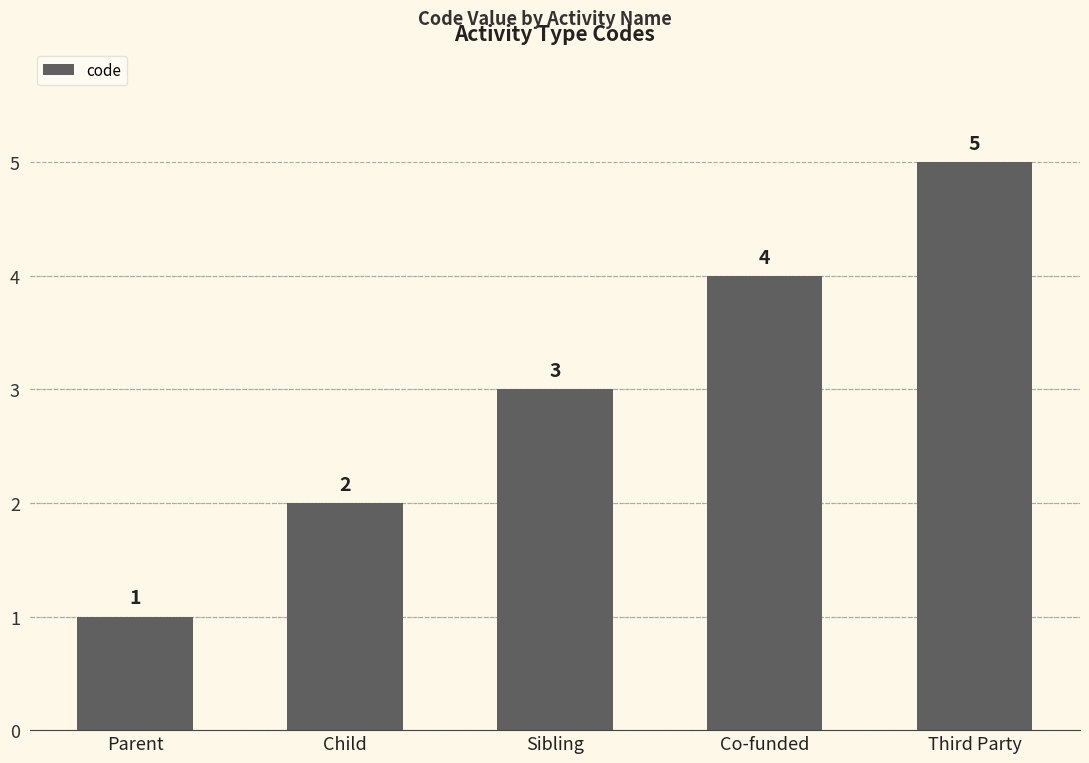

Is it true that the value at Child is 1?

False